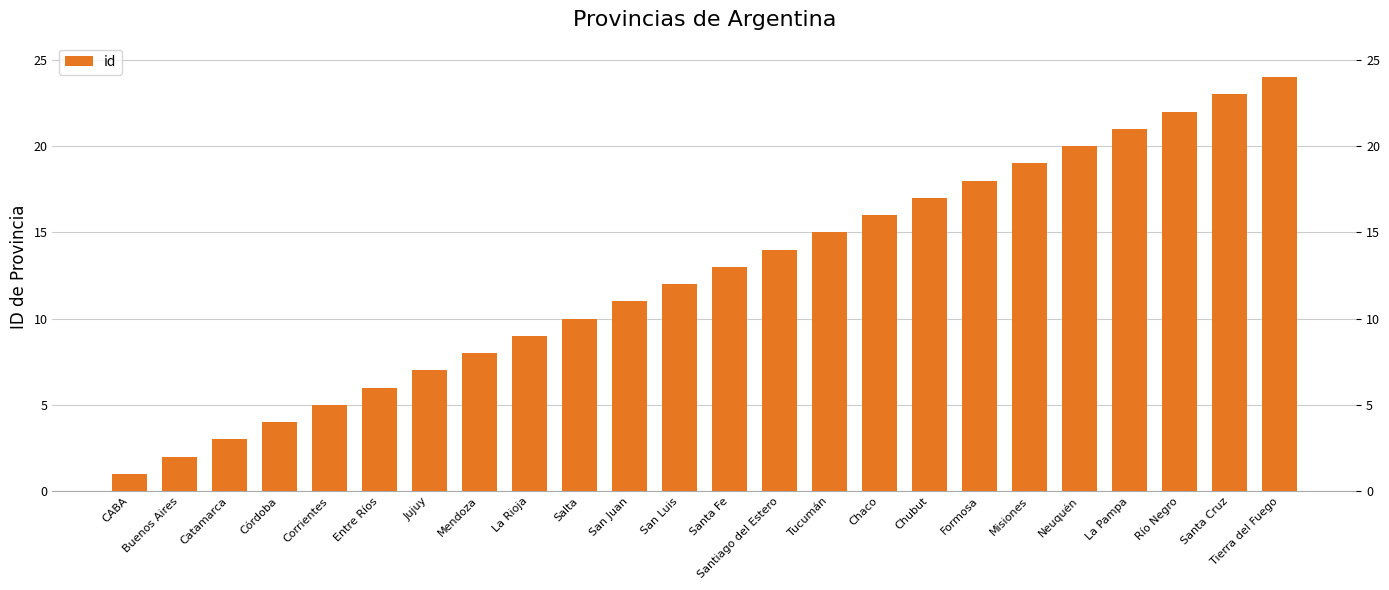

What is the change in value from Catamarca to Chubut?

+14